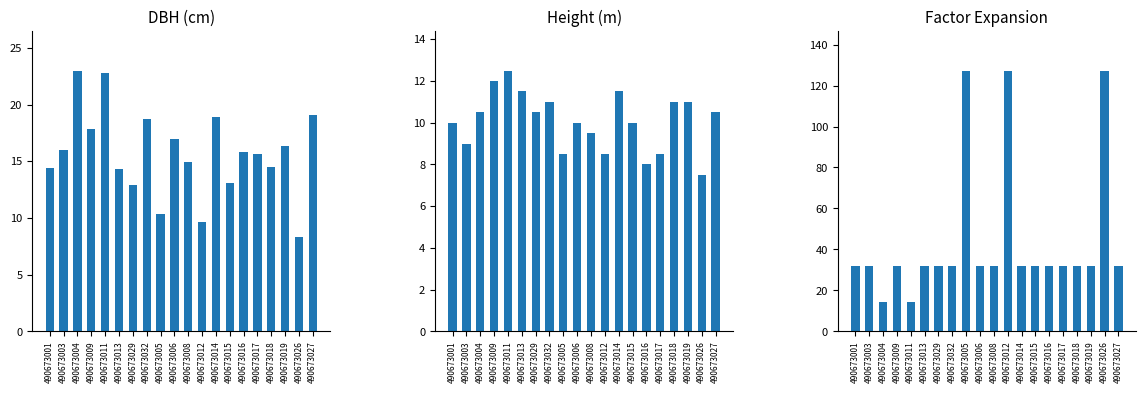

The value of dbh at 490673018 is 14.5. True or false?

True